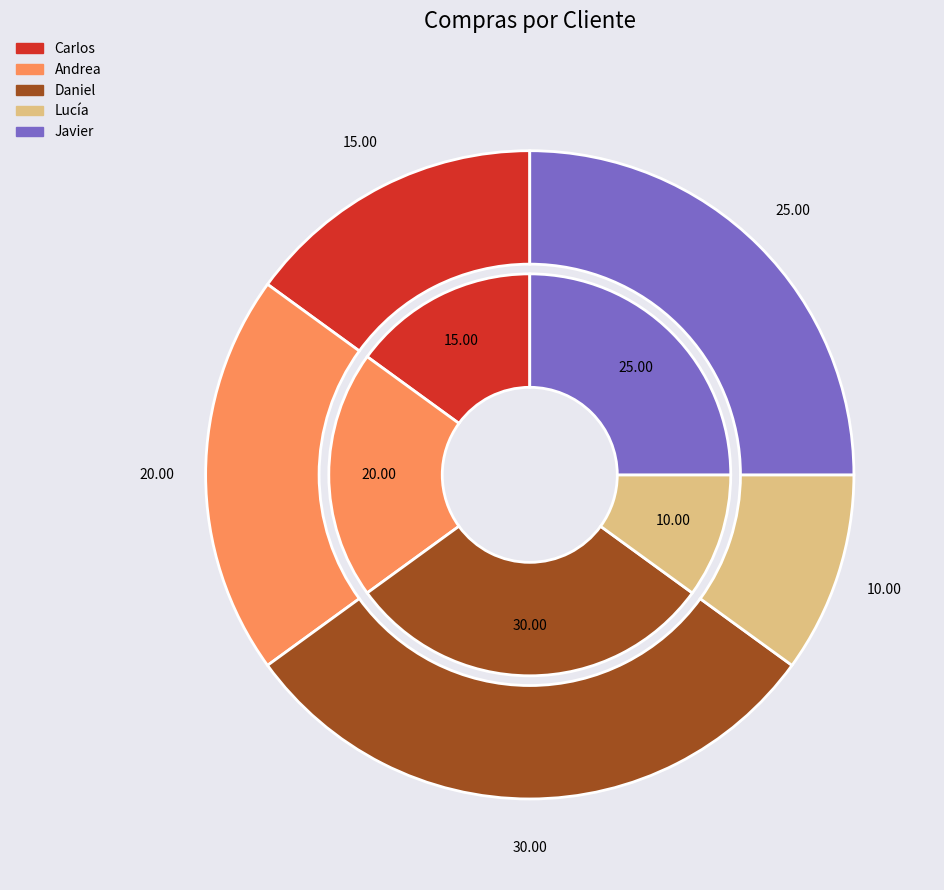

Which has a higher value, Daniel or Andrea?

Daniel